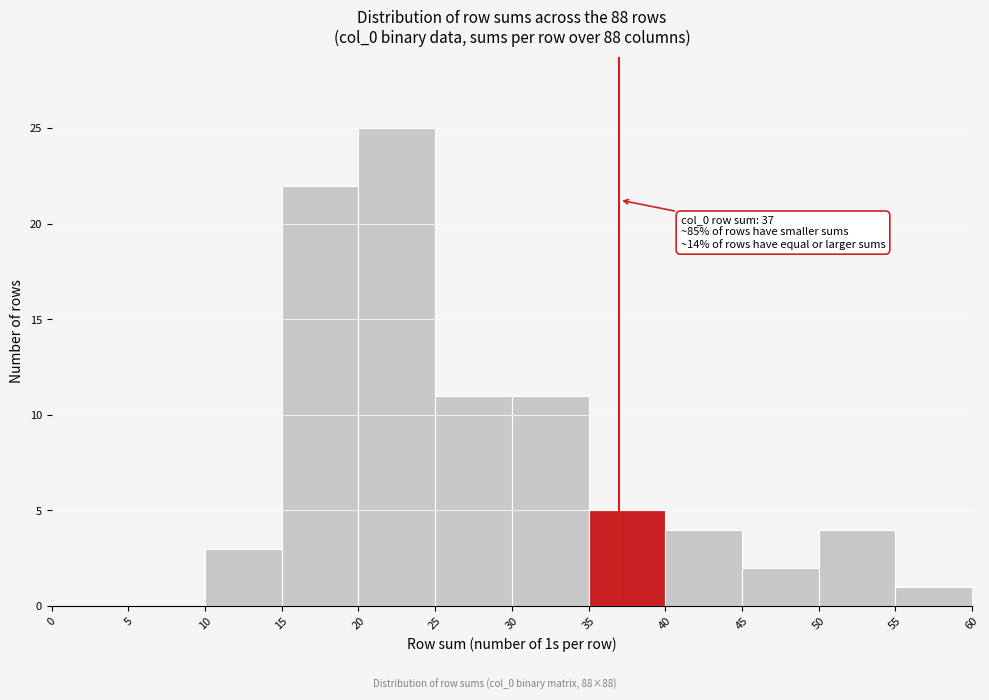

Which range on the x-axis has the tallest bar?

20 to 25